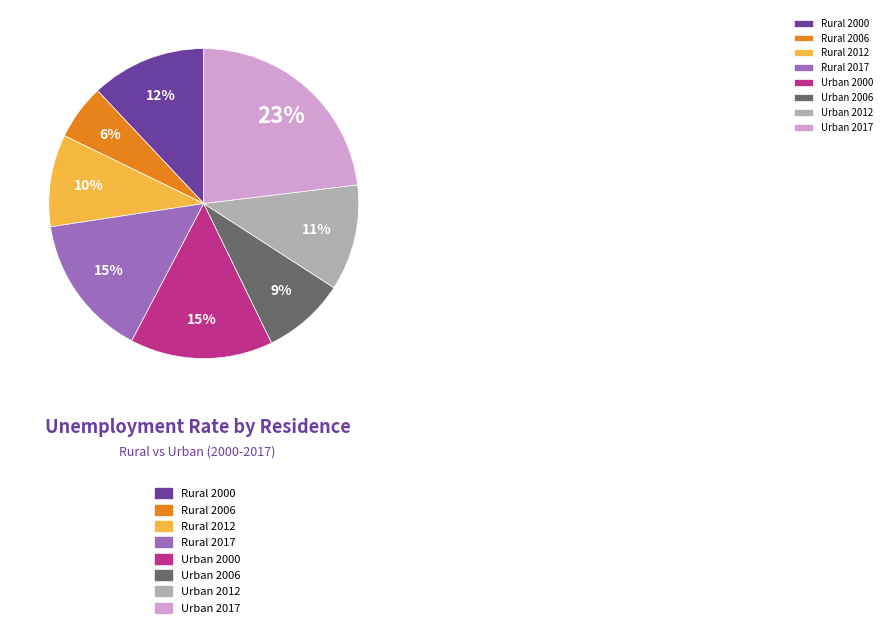

To the nearest percent, what is the difference between the largest and smallest slice percentages?

17%